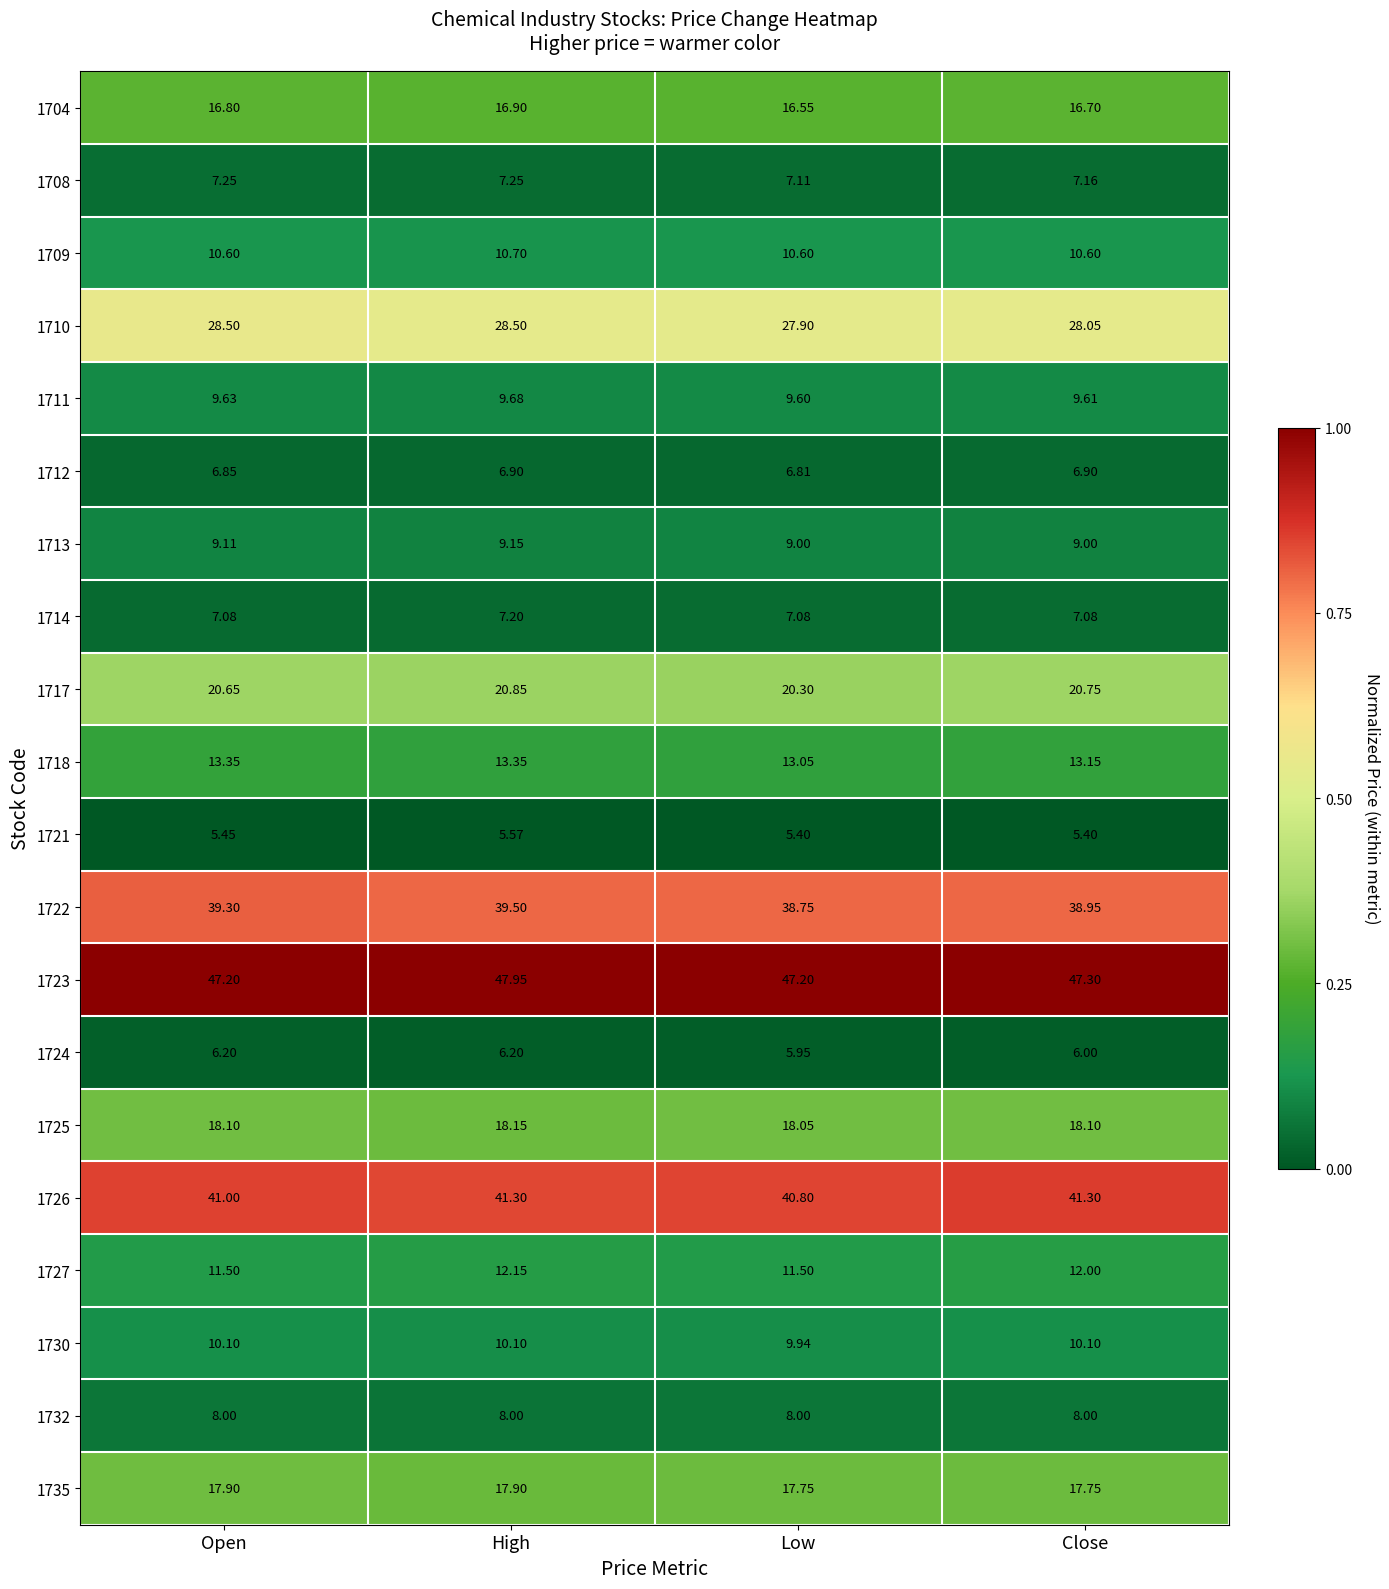

Which label corresponds to the largest value in the chart?

High